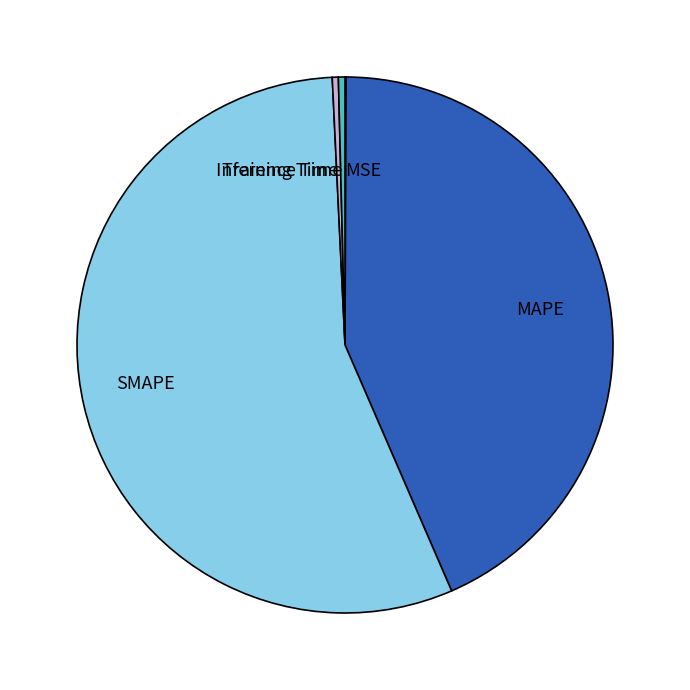

What is the largest slice in the pie chart?

SMAPE